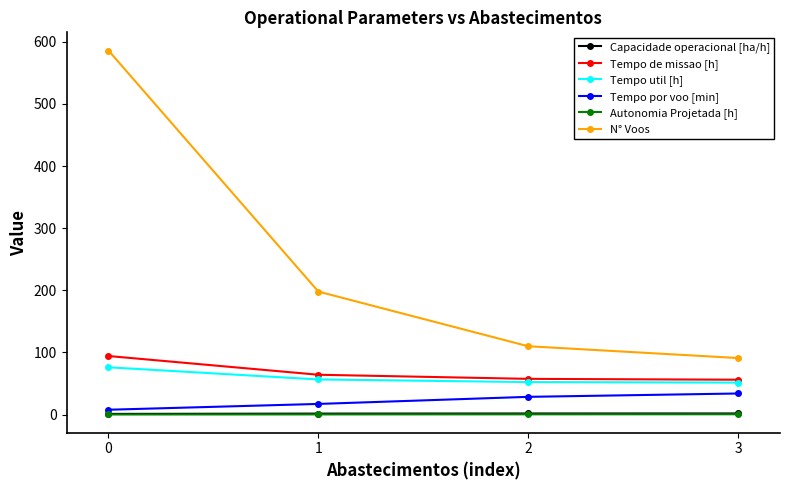

Which series has the largest range (max minus min)?

N° Voos